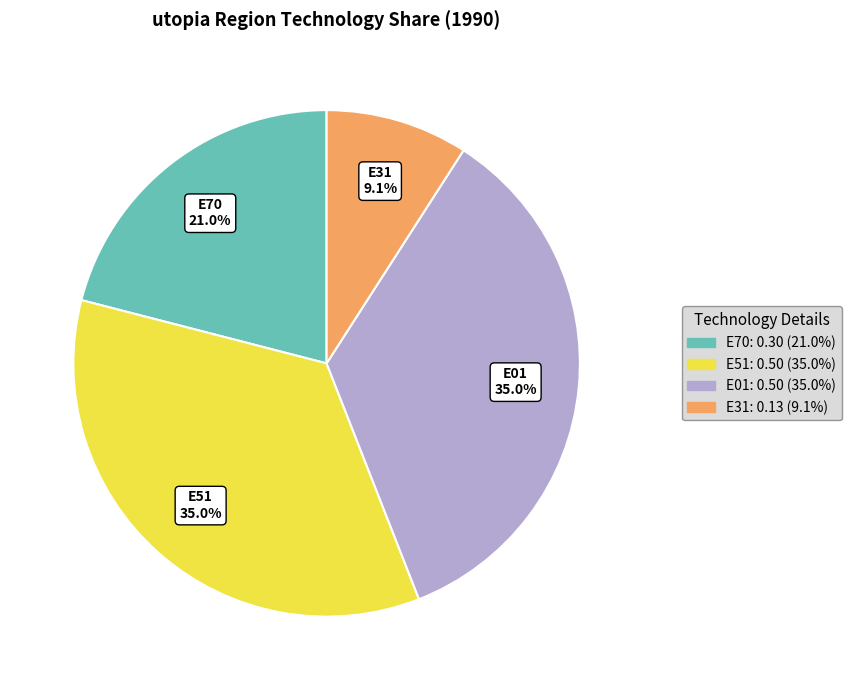

Does E31 account for over 50% of the chart?

No